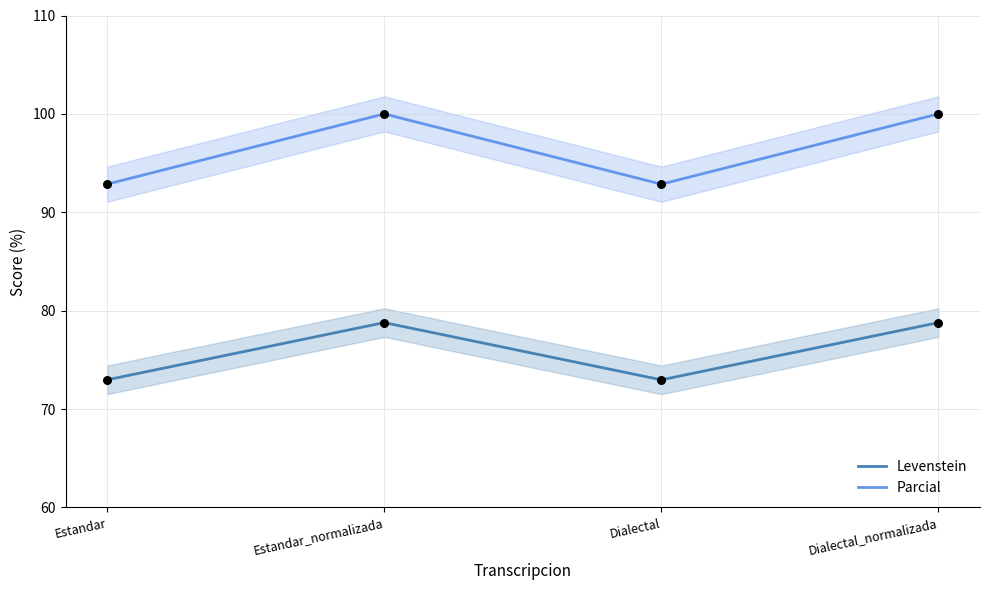

Which series has the largest total across all categories?

Parcial